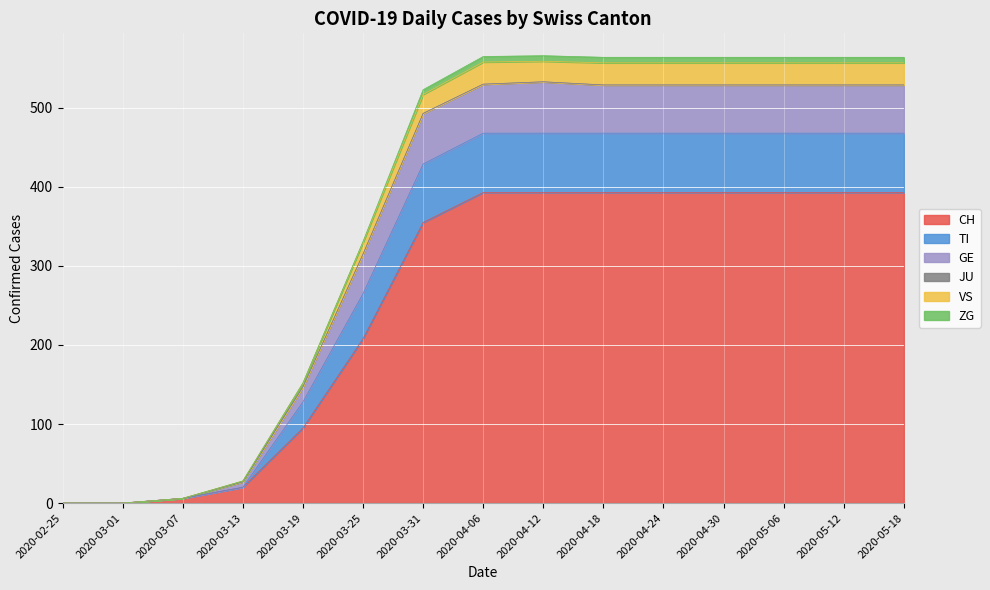

Where is CH nearest to the value 196?

2020-03-25